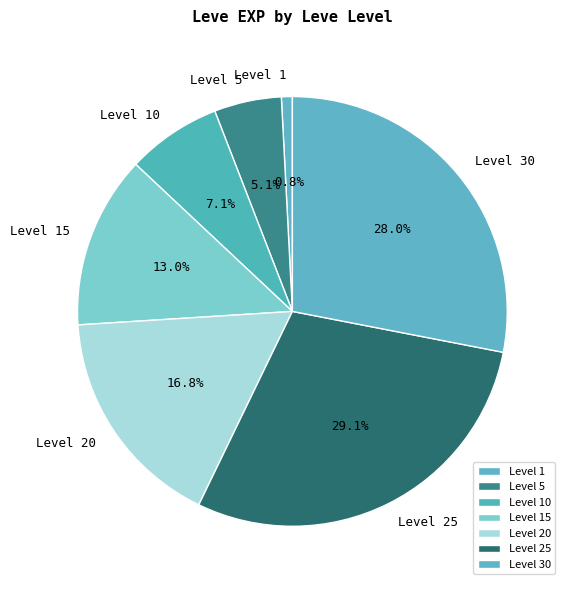

Is there any slice that represents more than half of the pie?

No